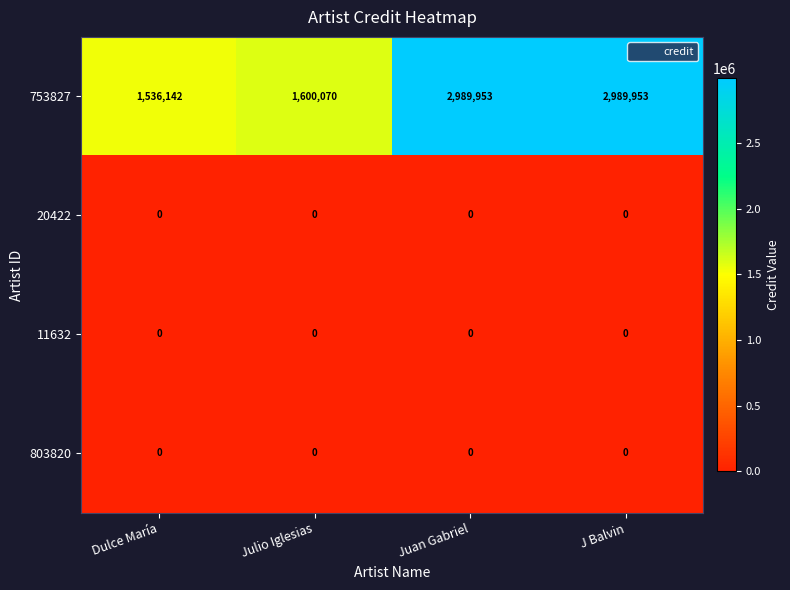

At which label does 753827 reach its minimum?

Dulce María